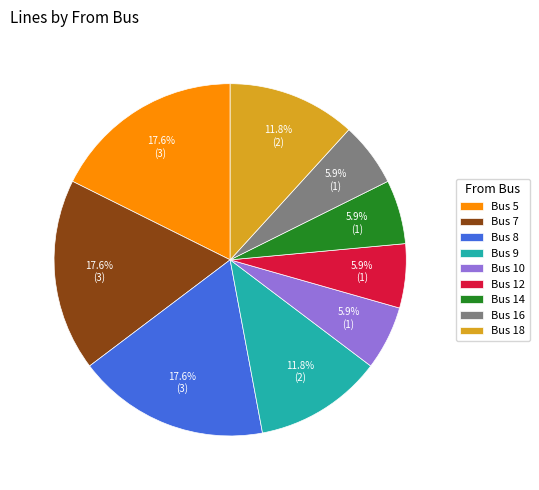

What is the ratio of the value at Bus 14 to the value at Bus 18?

0.5